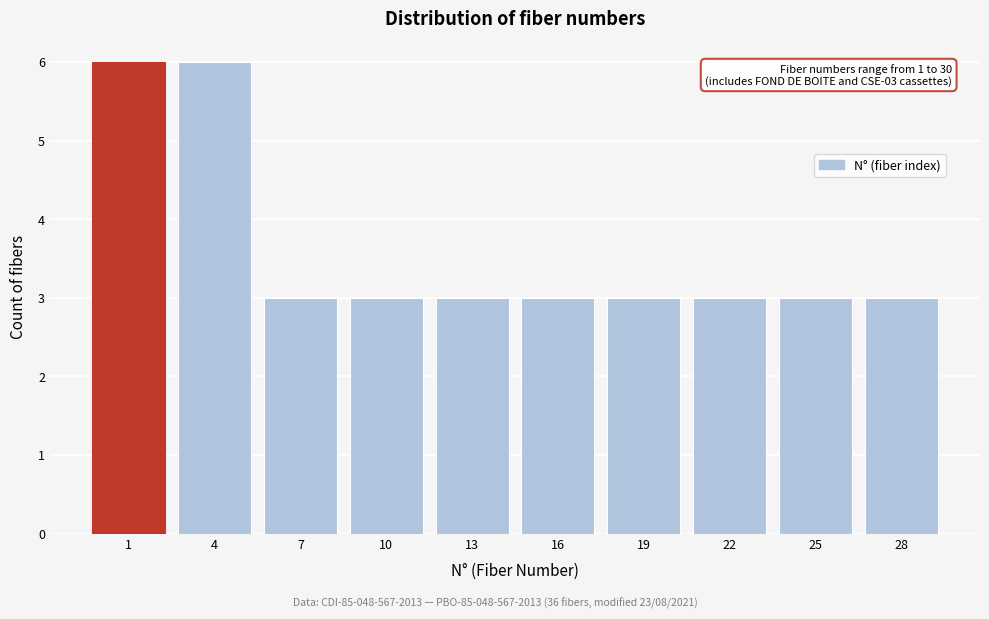

Reading right to left, what are all the values shown in this chart?

28=3	25=3	22=3	19=3	16=3	13=3	10=3	7=3	4=6	1=6